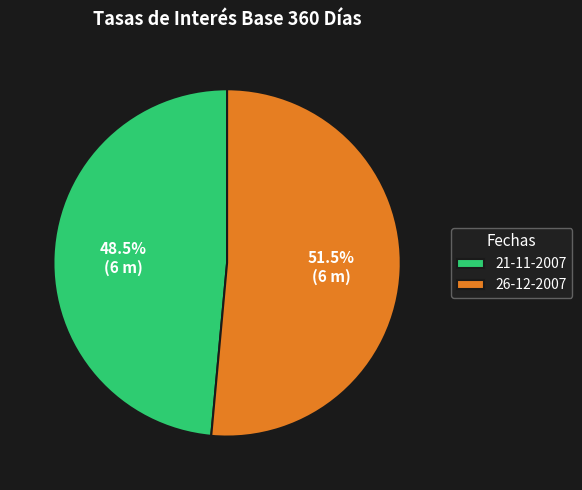

Does 26-12-2007 account for over 50% of the chart?

Yes